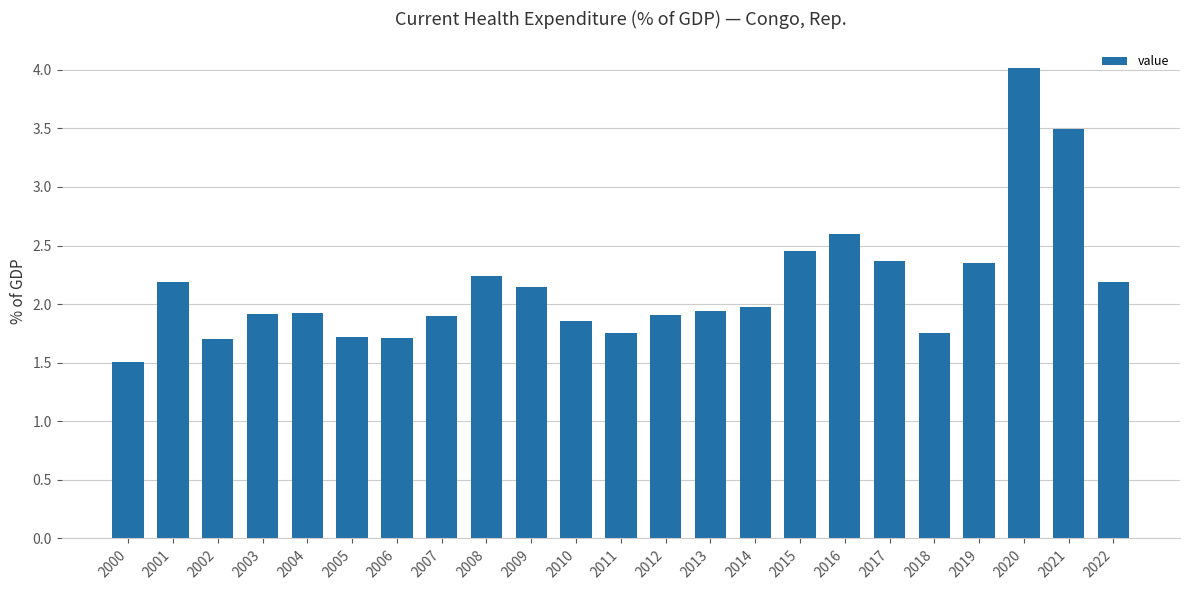

What is the value of the 1st bar from the left?

1.5